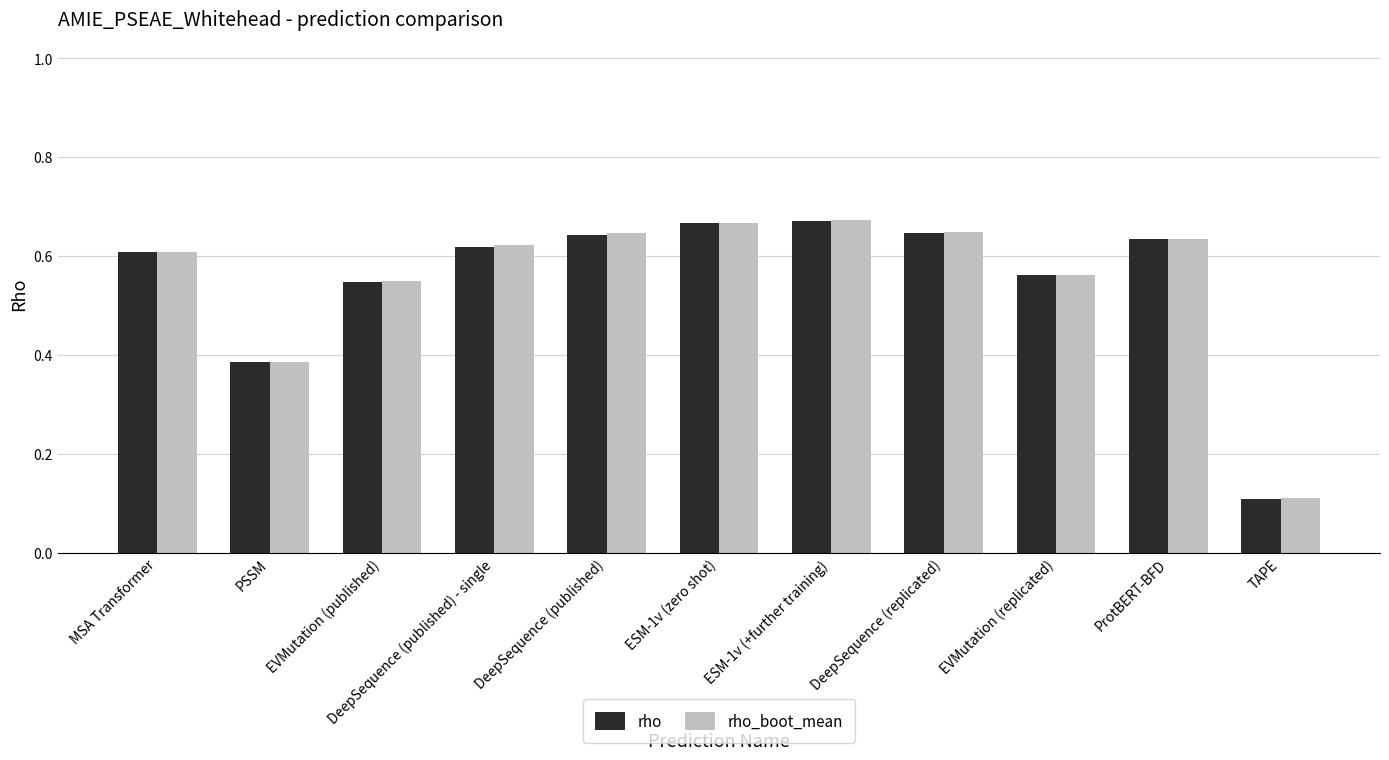

The value of rho at DeepSequence (published) is 1.0. True or false?

False